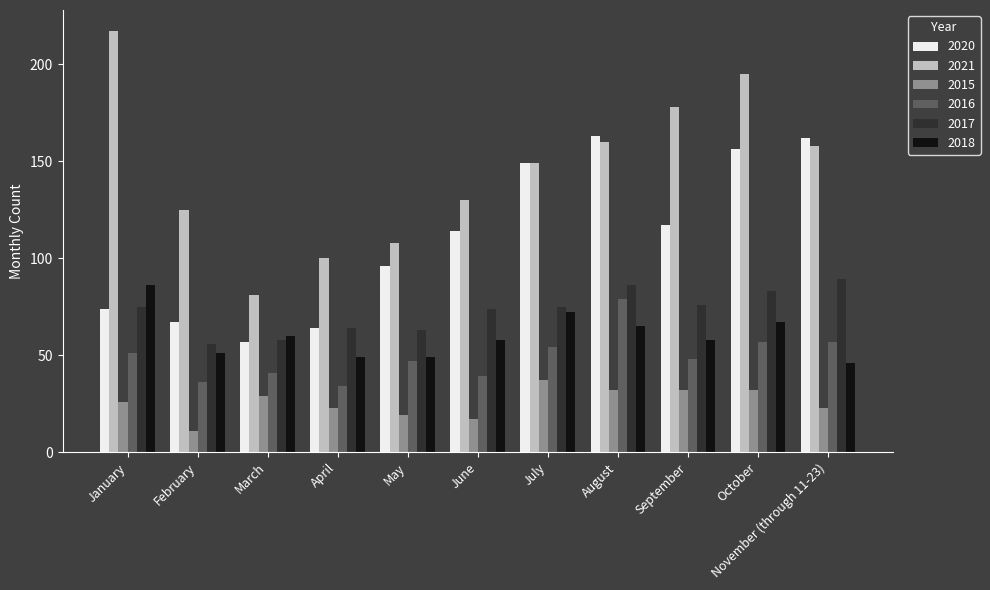

What is the total value across all series at July?

536